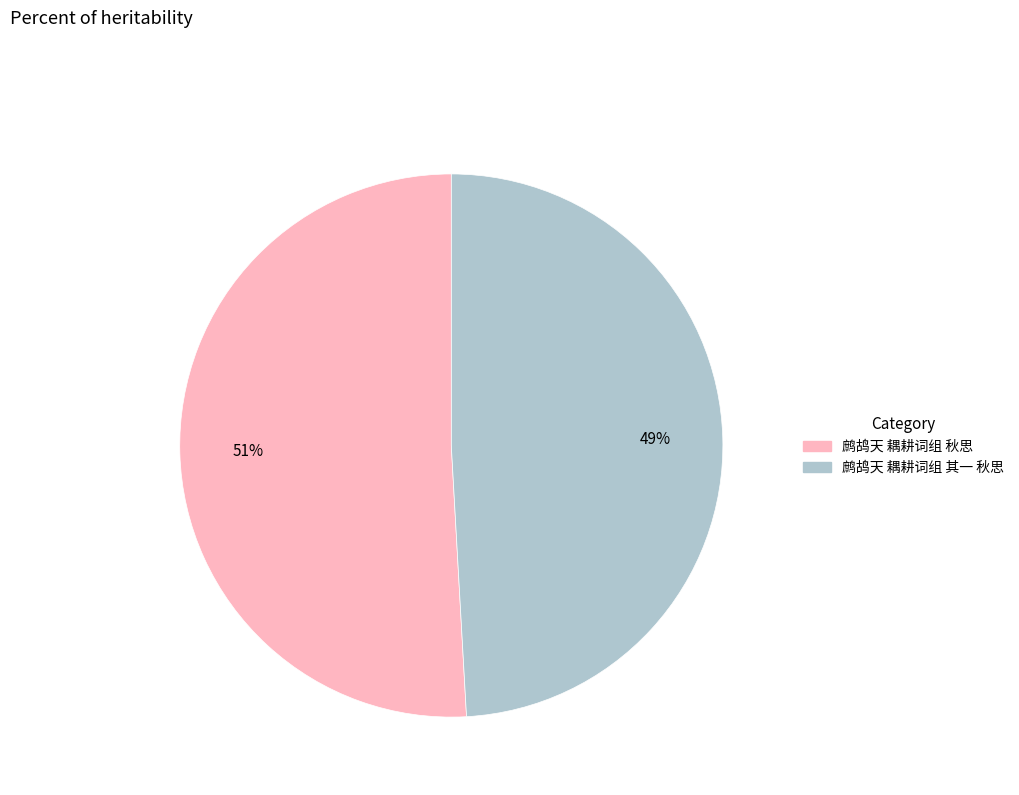

The 鹧鸪天 耦耕词组 其一 秋思 slice represents 49% of the pie. True or false?

True